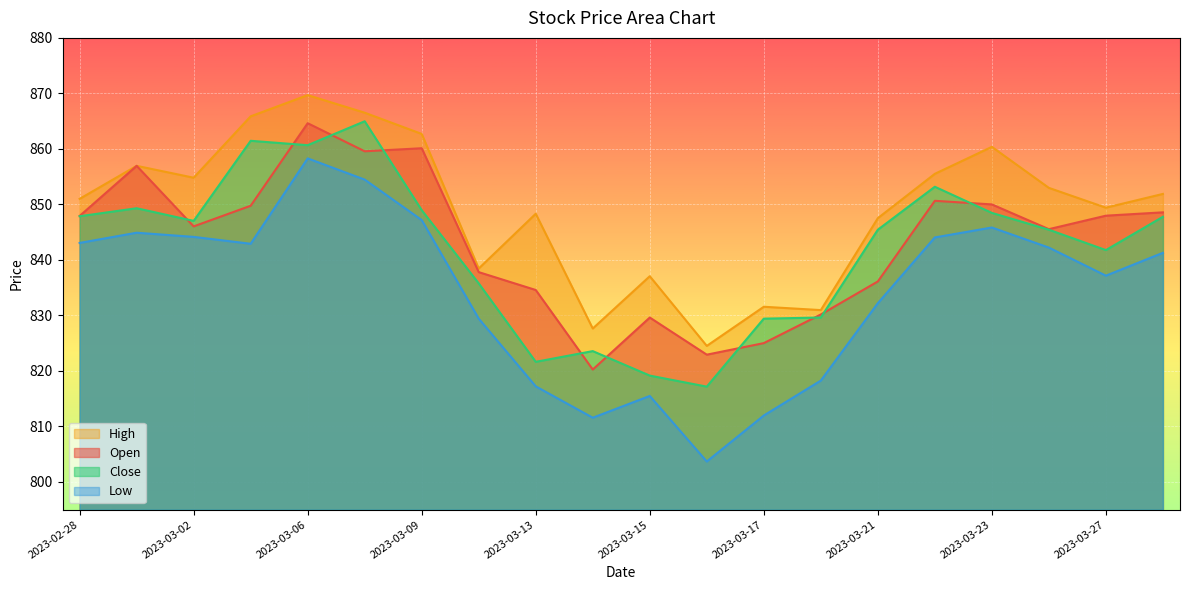

Is it true that Close equals 845.4 at 2023-03-21?

True